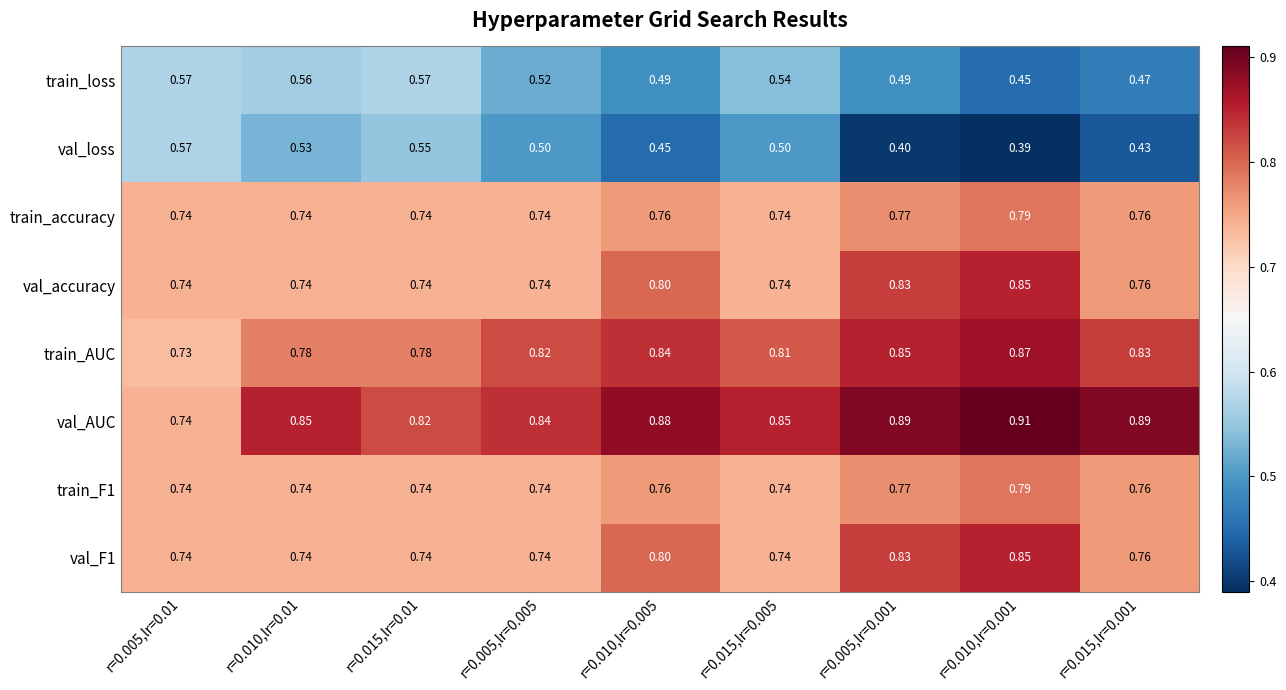

At which category is the sum across all series the highest?

r=0.010,lr=0.001